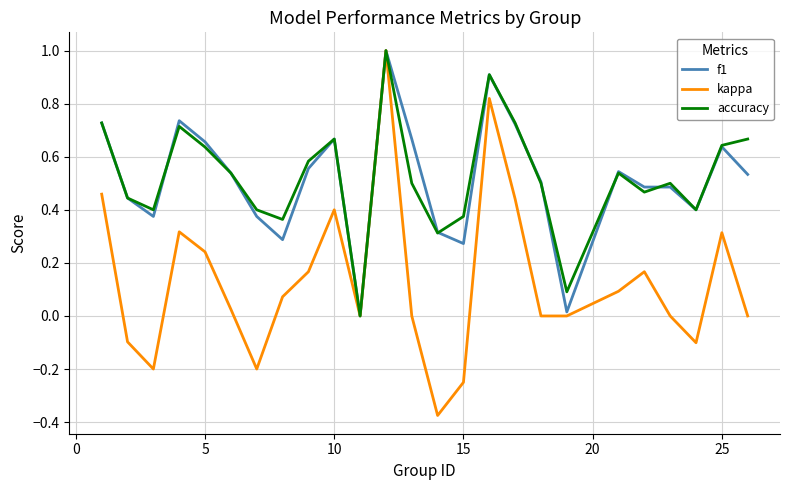

Which series has the widest spread of values?

kappa